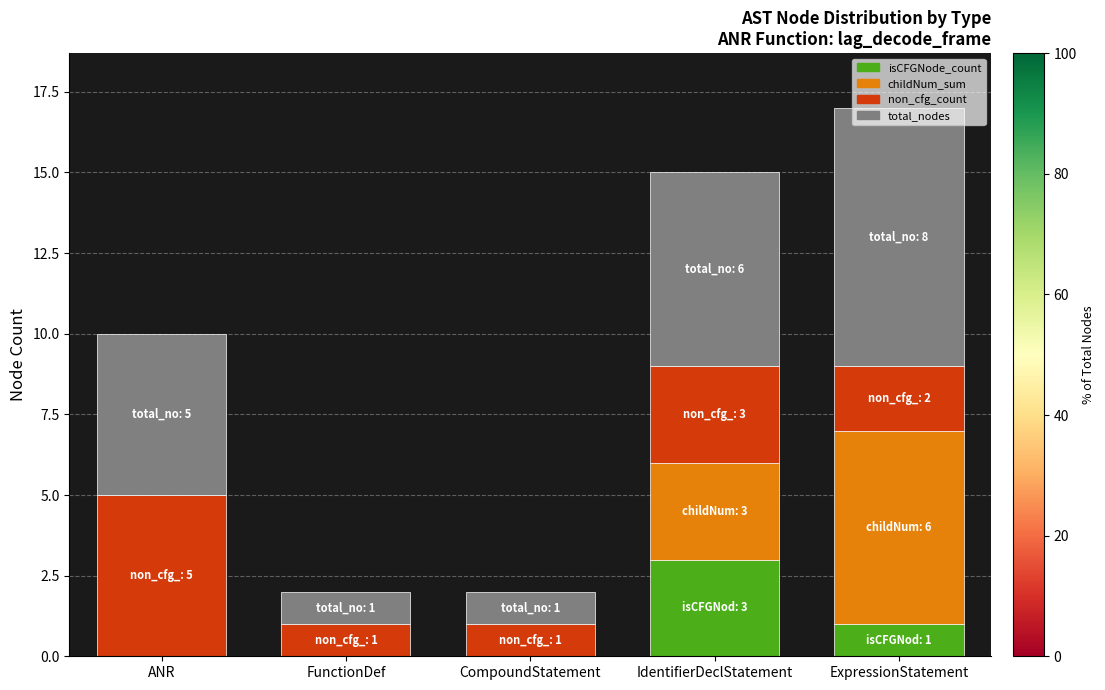

Which category has the highest value in the isCFGNode_count series?

IdentifierDeclStatement